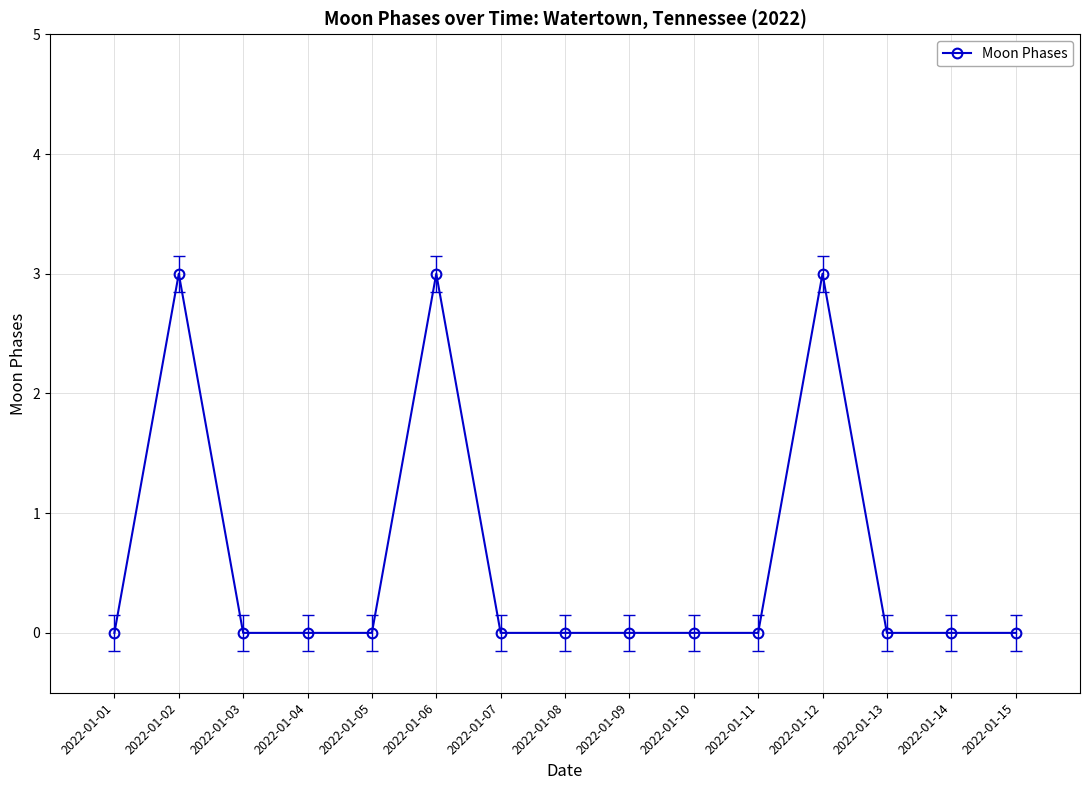

How many values are between 0 and 1?

12